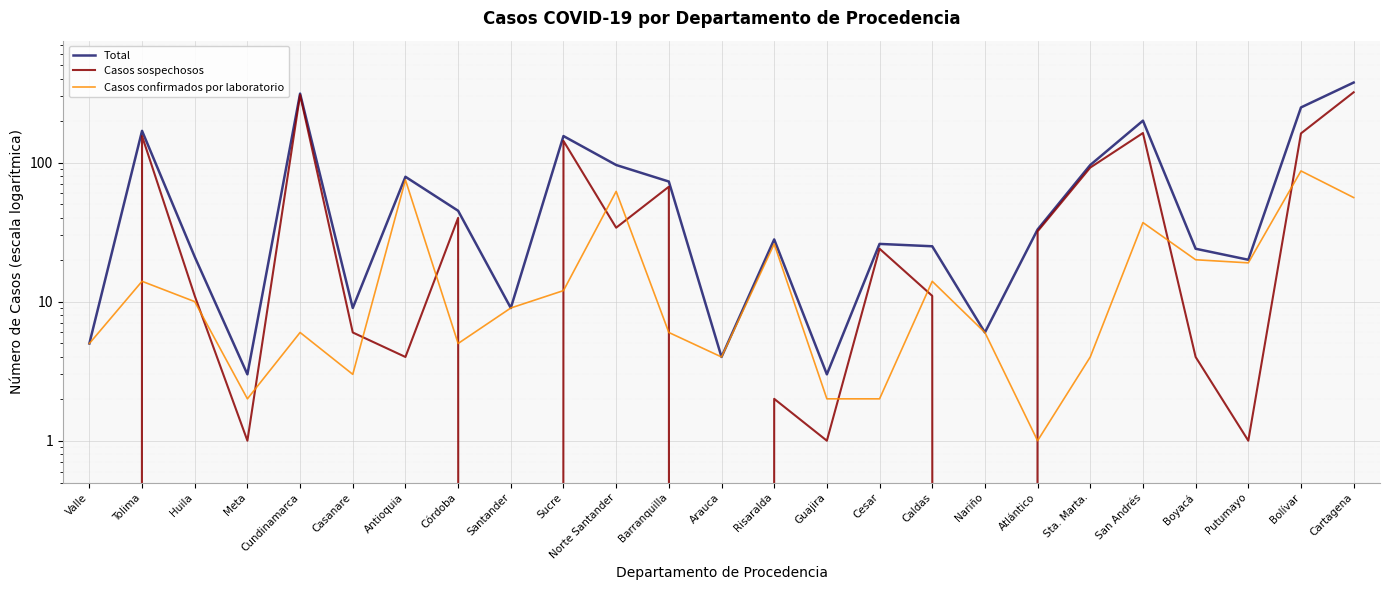

Where is Casos confirmados por laboratorio nearest to the value 44?

San Andrés